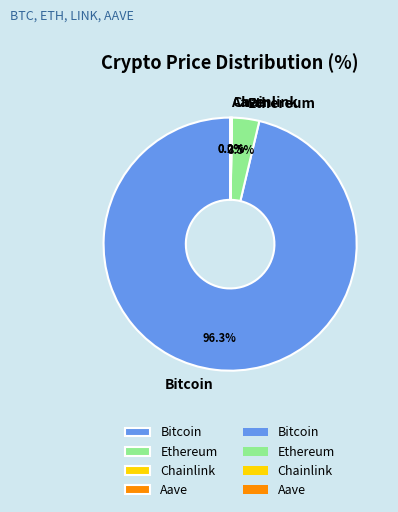

Does Bitcoin represent more than half of the total?

Yes